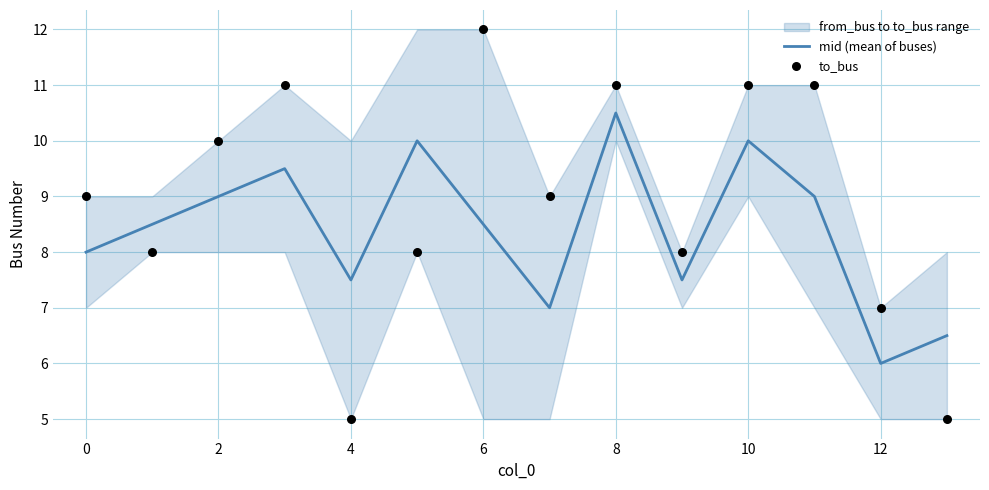

Which series contains the highest Y value?

to_bus